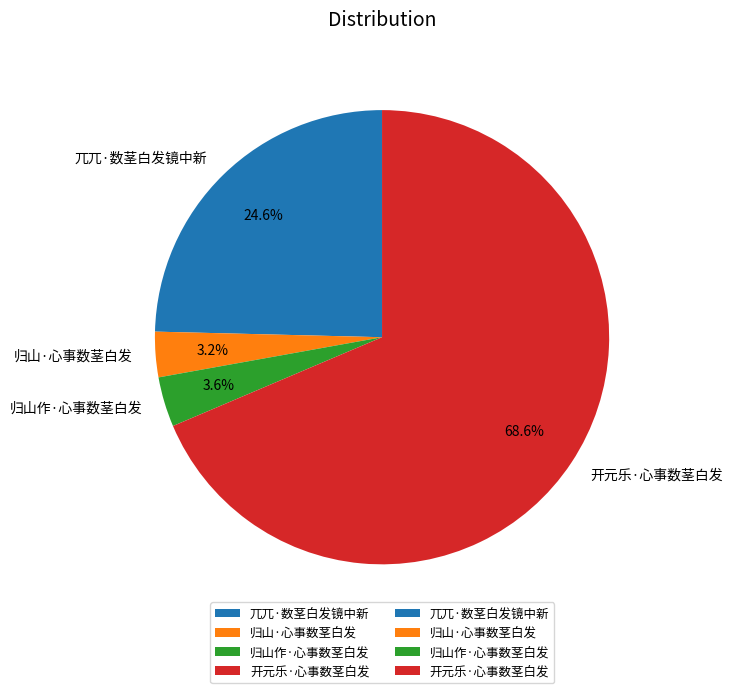

Which slice represents more than half of the pie?

开元乐·心事数茎白发